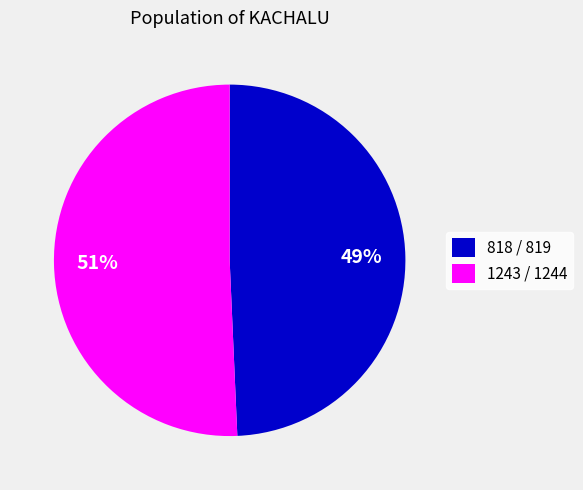

True or false: 1243 / 1244 accounts for 51% of the total.

True